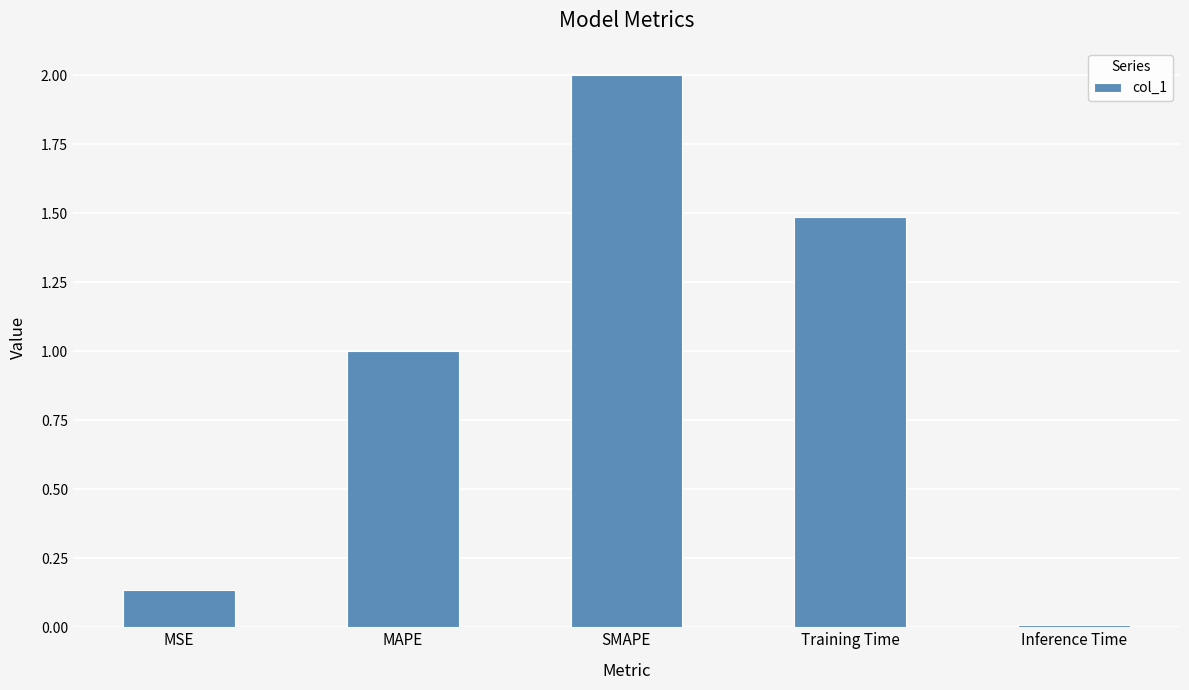

What is the difference between the maximum and second lowest values?

1.9